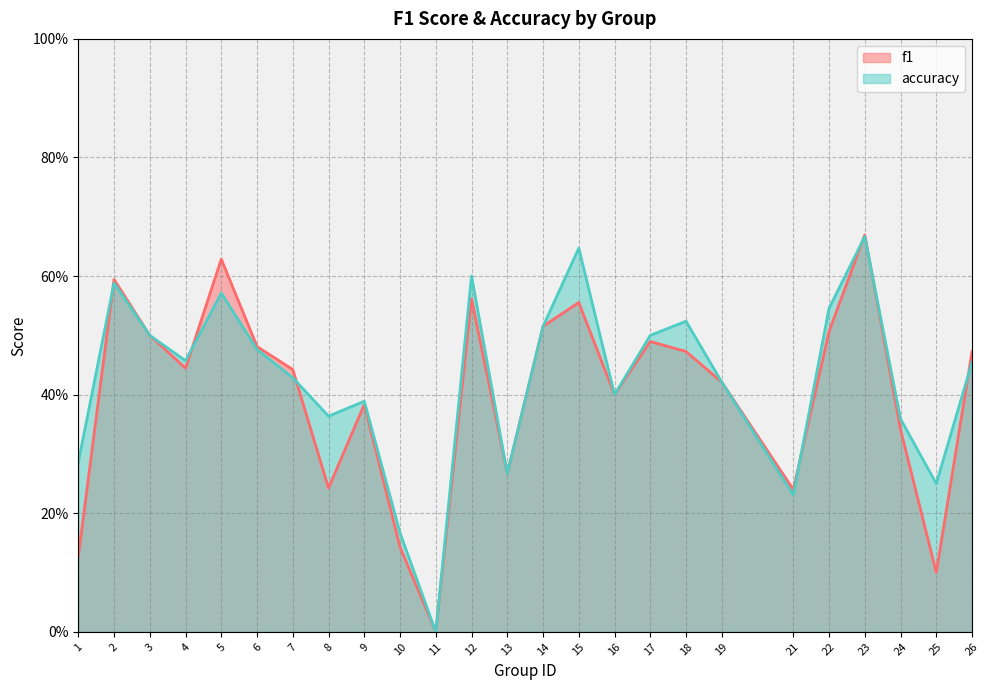

Reading left to right, list all the values displayed in this chart.

f1: 0.1	0.6	0.5	0.4	0.6	0.5	0.4	0.2	0.4	0.1	0.0	0.6	0.3	0.5	0.6	0.4	0.5	0.5	0.4	0.2	0.5	0.7	0.3	0.1	0.5
accuracy: 0.3	0.6	0.5	0.5	0.6	0.5	0.4	0.4	0.4	0.2	0.0	0.6	0.3	0.5	0.6	0.4	0.5	0.5	0.4	0.2	0.5	0.7	0.4	0.2	0.5